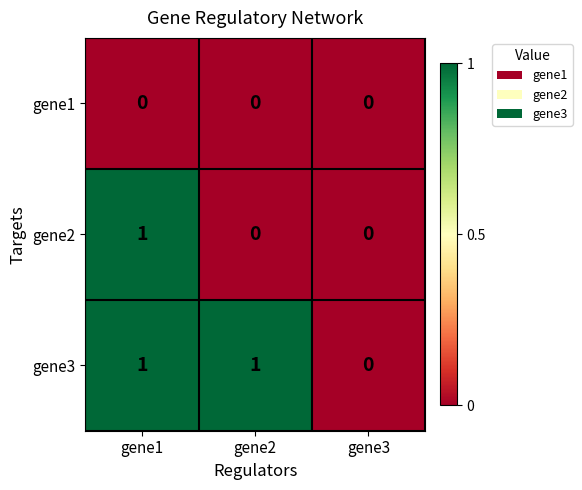

At which label is gene3 closest to 0?

gene3